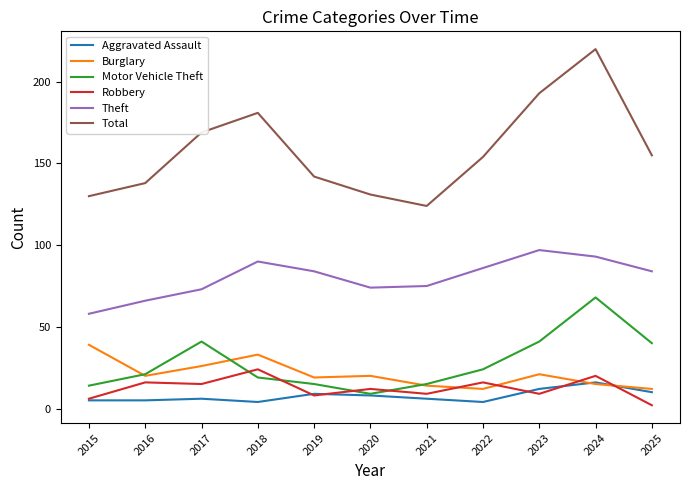

At which category is the sum across all series the highest?

2024